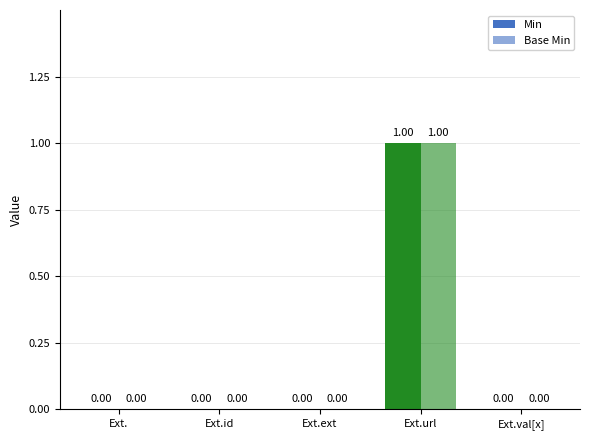

List the labels in order of Base Min value, smallest first.

Ext., Ext.id, Ext.ext, Ext.val[x], Ext.url